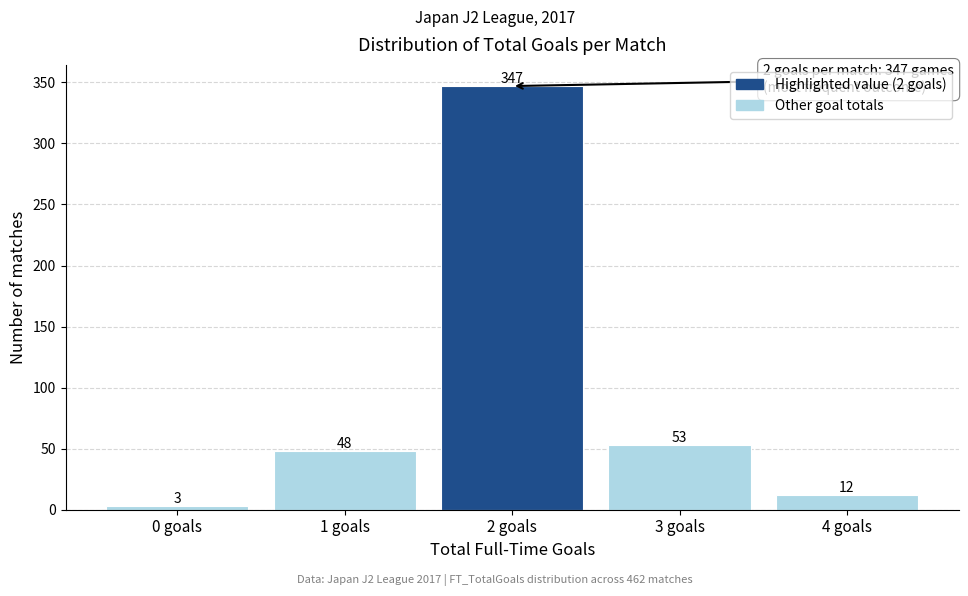

Reading right to left, transcribe all the data shown in this chart.

12	53	347	48	3